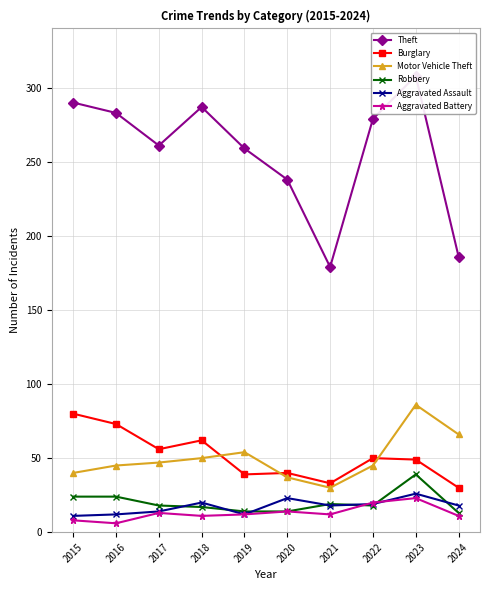

Read the Robbery value at 2015, to the nearest 10.

20